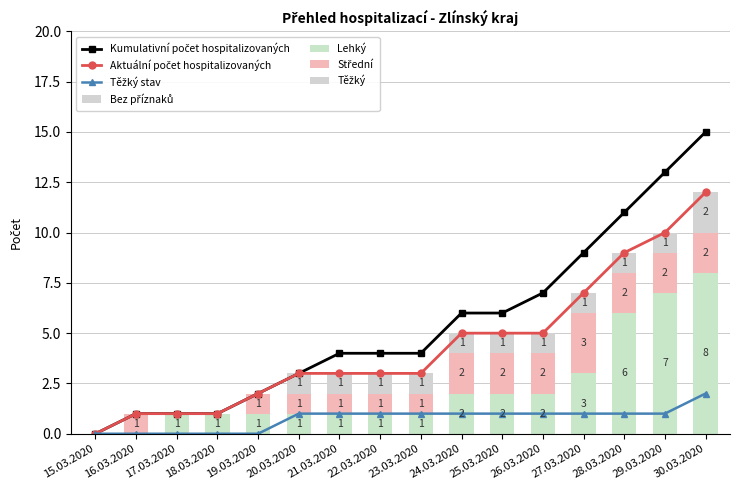

Reading right to left, transcribe all the data shown in this chart.

Kumulativní počet hospitalizovaných: 30.03.2020=15	29.03.2020=13	28.03.2020=11	27.03.2020=9	26.03.2020=7	25.03.2020=6	24.03.2020=6	23.03.2020=4	22.03.2020=4	21.03.2020=4	20.03.2020=3	19.03.2020=2	18.03.2020=1	17.03.2020=1	16.03.2020=1	15.03.2020=0
Aktuální počet hospitalizovaných: 30.03.2020=12	29.03.2020=10	28.03.2020=9	27.03.2020=7	26.03.2020=5	25.03.2020=5	24.03.2020=5	23.03.2020=3	22.03.2020=3	21.03.2020=3	20.03.2020=3	19.03.2020=2	18.03.2020=1	17.03.2020=1	16.03.2020=1	15.03.2020=0
Lehký: 30.03.2020=8	29.03.2020=7	28.03.2020=6	27.03.2020=3	26.03.2020=2	25.03.2020=2	24.03.2020=2	23.03.2020=1	22.03.2020=1	21.03.2020=1	20.03.2020=1	19.03.2020=1	18.03.2020=1	17.03.2020=1	16.03.2020=0	15.03.2020=0
Střední: 30.03.2020=2	29.03.2020=2	28.03.2020=2	27.03.2020=3	26.03.2020=2	25.03.2020=2	24.03.2020=2	23.03.2020=1	22.03.2020=1	21.03.2020=1	20.03.2020=1	19.03.2020=1	18.03.2020=0	17.03.2020=0	16.03.2020=1	15.03.2020=0
Těžký: 30.03.2020=2	29.03.2020=1	28.03.2020=1	27.03.2020=1	26.03.2020=1	25.03.2020=1	24.03.2020=1	23.03.2020=1	22.03.2020=1	21.03.2020=1	20.03.2020=1	19.03.2020=0	18.03.2020=0	17.03.2020=0	16.03.2020=0	15.03.2020=0